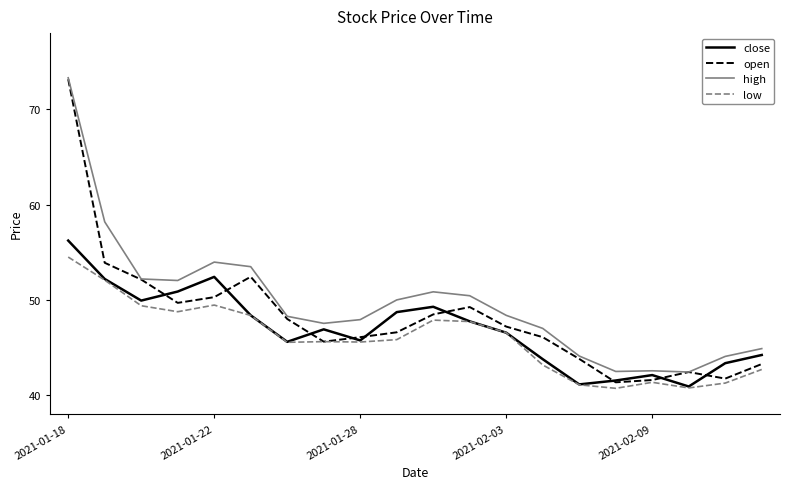

Rank the series by their average value, from lowest to highest.

low, close, open, high